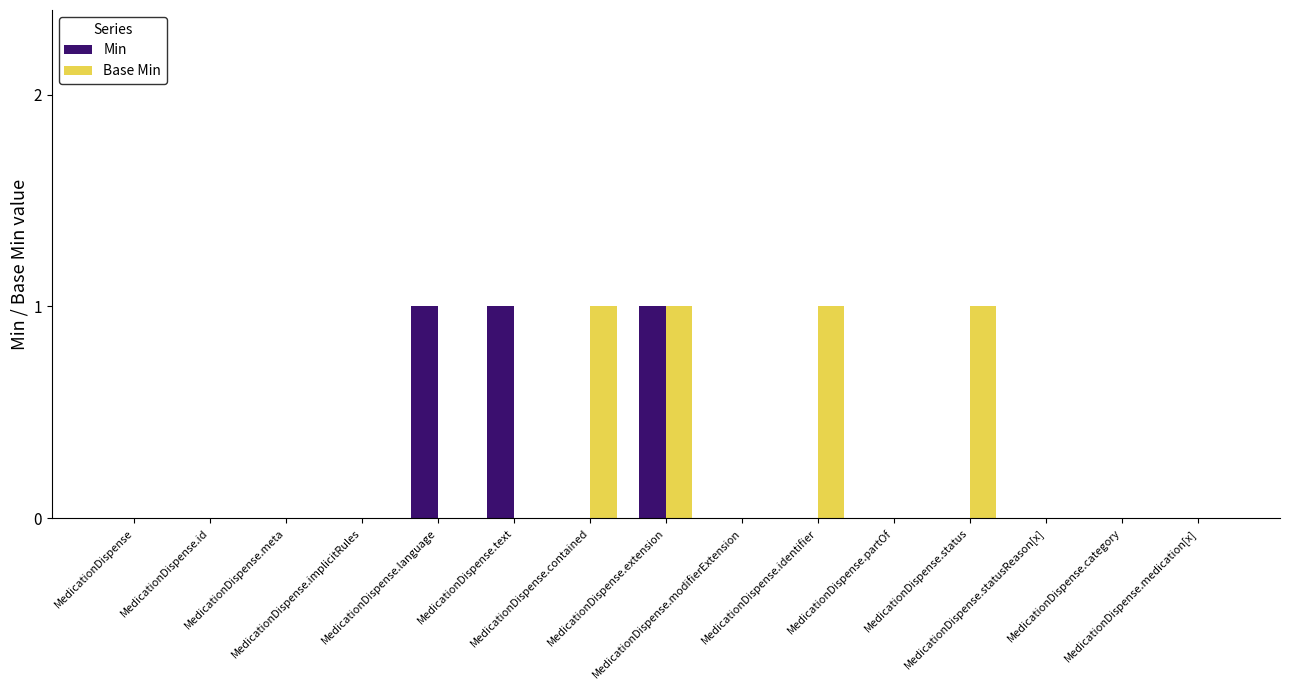

What is the sum of all Min values?

3